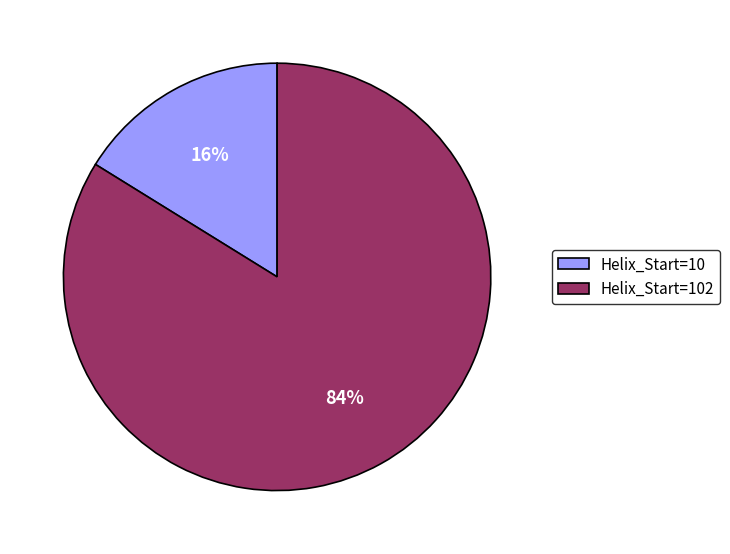

Combined, do Helix_Start=102 and Helix_Start=10 account for over 50%?

Yes